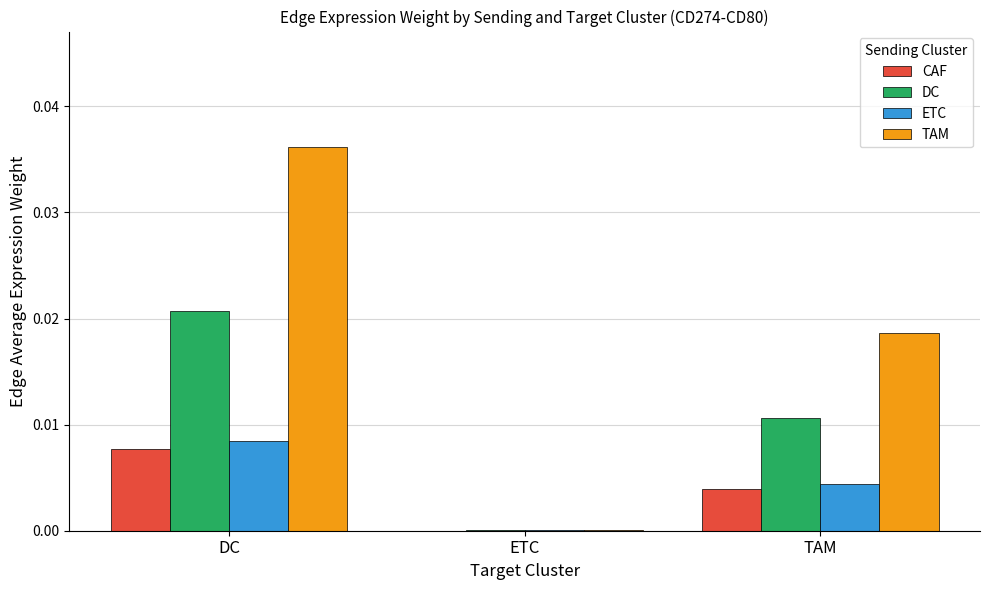

Is it true that TAM equals 0.0 at TAM?

True